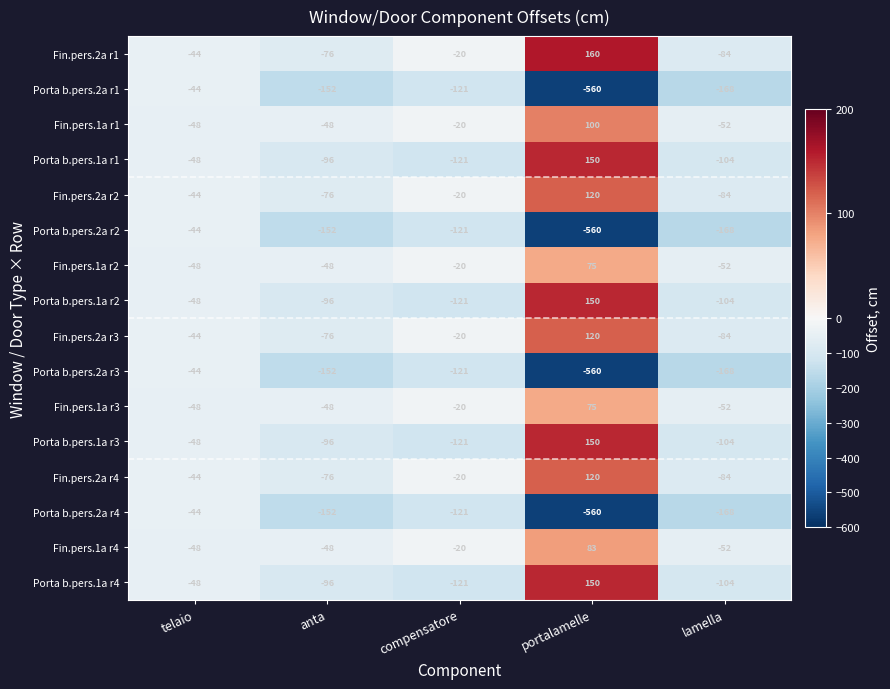

True or false: Porta b.pers.2a r1 has a value of -168 at lamella.

True